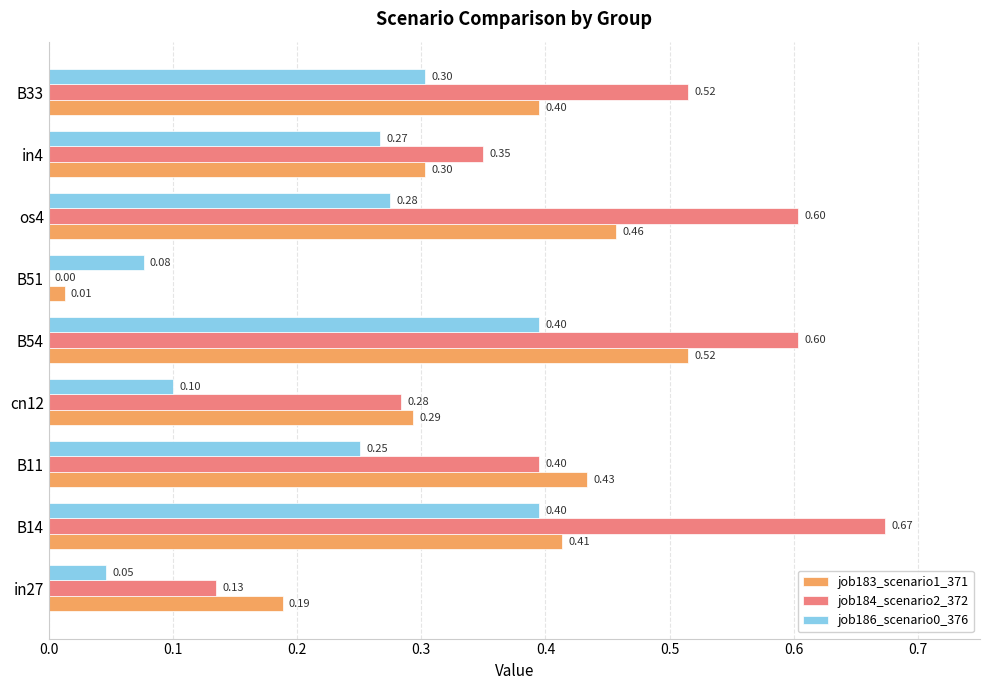

What is the average value of the job184_scenario2_372 series?

0.4